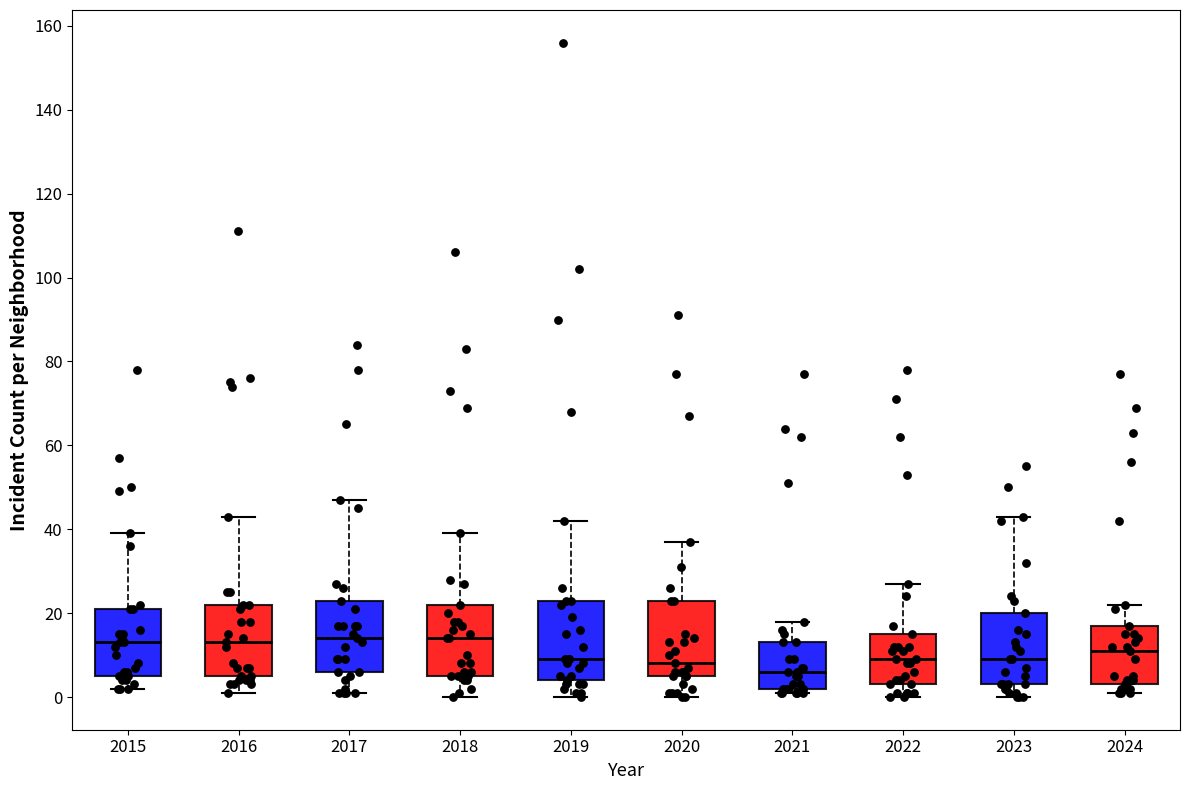

Reading left to right, read every box against the y-axis: the position of its median line, the range the box covers, and the ends of its whiskers. The values are not printed on the chart, so give them approximately, as read against the axis.

2015: median 14, box 6 to 22, whiskers 2 to 40
2016: median 14, box 6 to 22, whiskers 2 to 44
2017: median 14, box 6 to 24, whiskers 2 to 48
2018: median 14, box 6 to 22, whiskers 0 to 40
2019: median 10, box 4 to 24, whiskers 0 to 42
2020: median 8, box 6 to 24, whiskers 0 to 38
2021: median 6, box 2 to 14, whiskers 2 (just below the box's lower edge) to 18
2022: median 10, box 4 to 16, whiskers 0 to 28
2023: median 10, box 4 to 20, whiskers 0 to 44
2024: median 12, box 4 to 18, whiskers 2 to 22